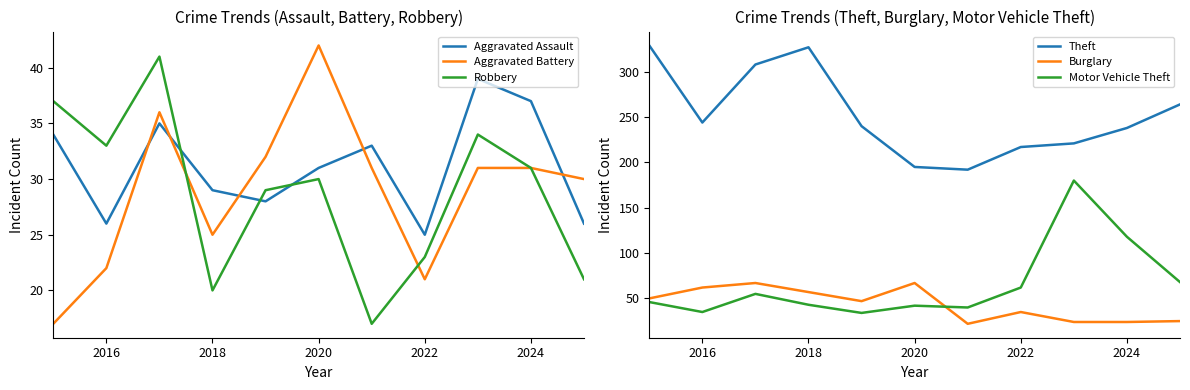

The Aggravated Battery series shows 52 at 2024. True or false?

False